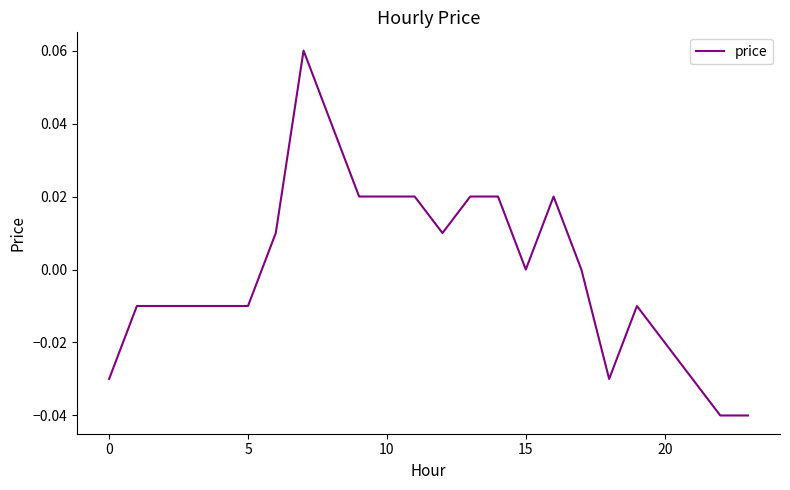

What is the difference between the maximum and minimum values?

0.1